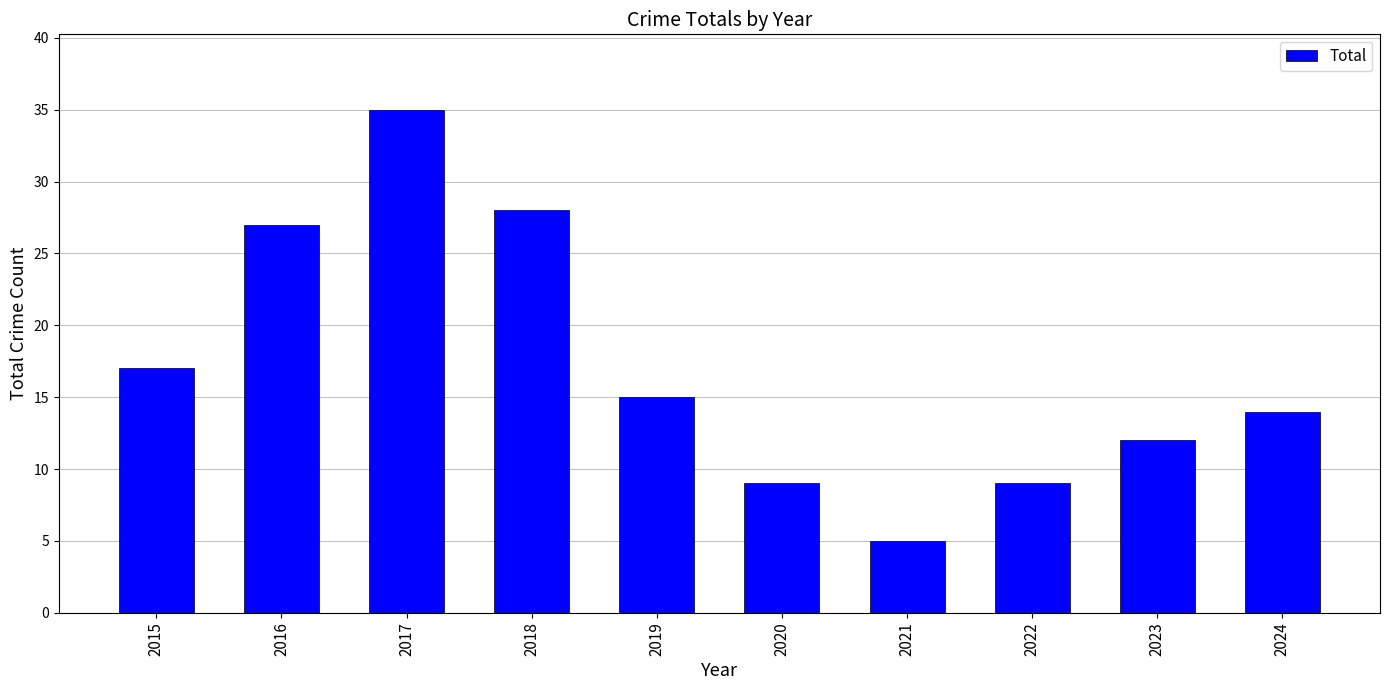

At which category does the chart reach its peak across all series?

2017